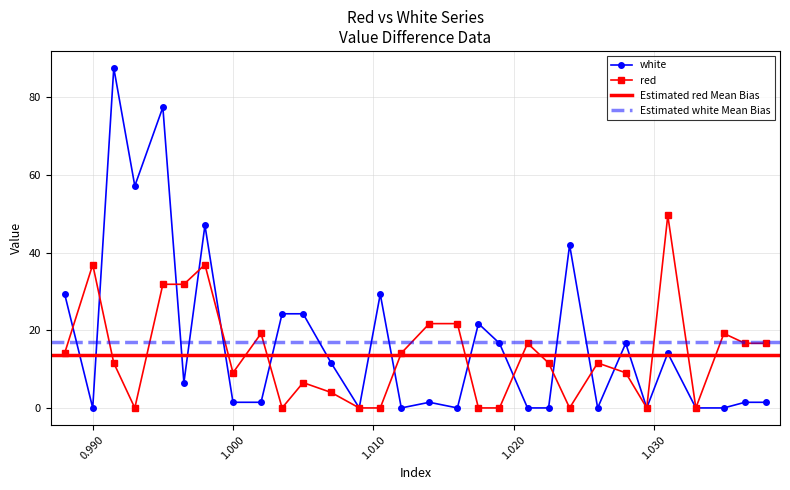

Rank the series by their average value, from lowest to highest.

red, white